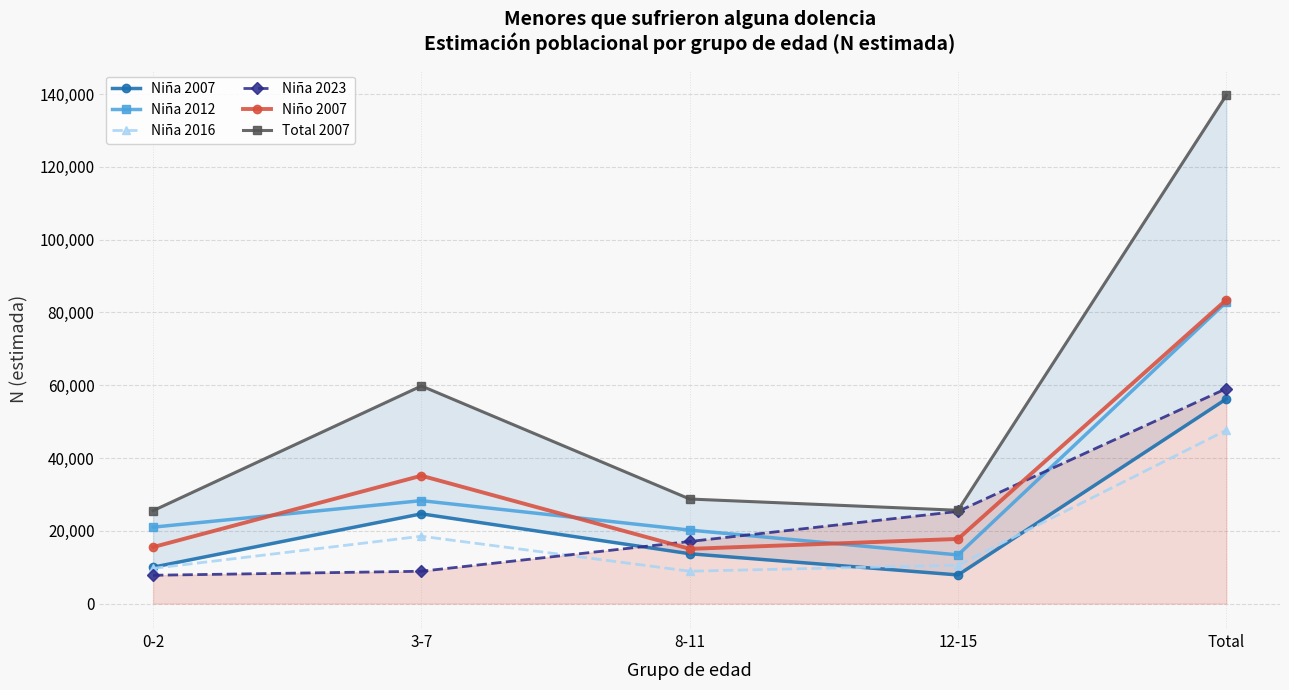

At Total, list the series in order from smallest to largest.

Niña 2016, Niña 2007, Niña 2023, Niña 2012, Niño 2007, Total 2007